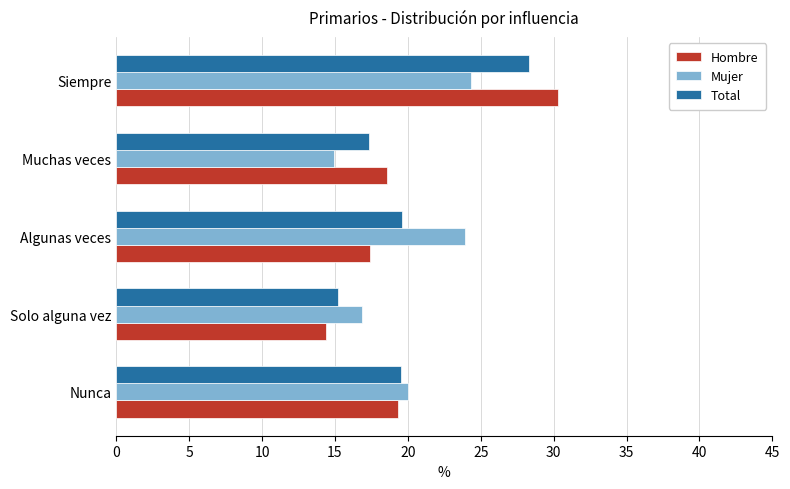

What is the maximum value shown in the chart?

30.3